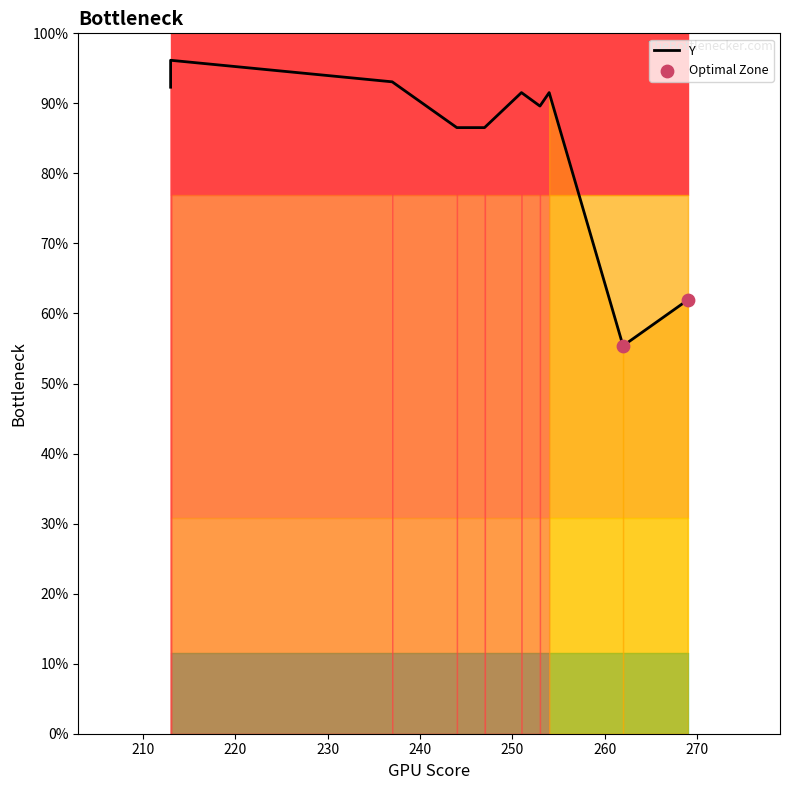

Which has a higher value, 269 or 254?

254